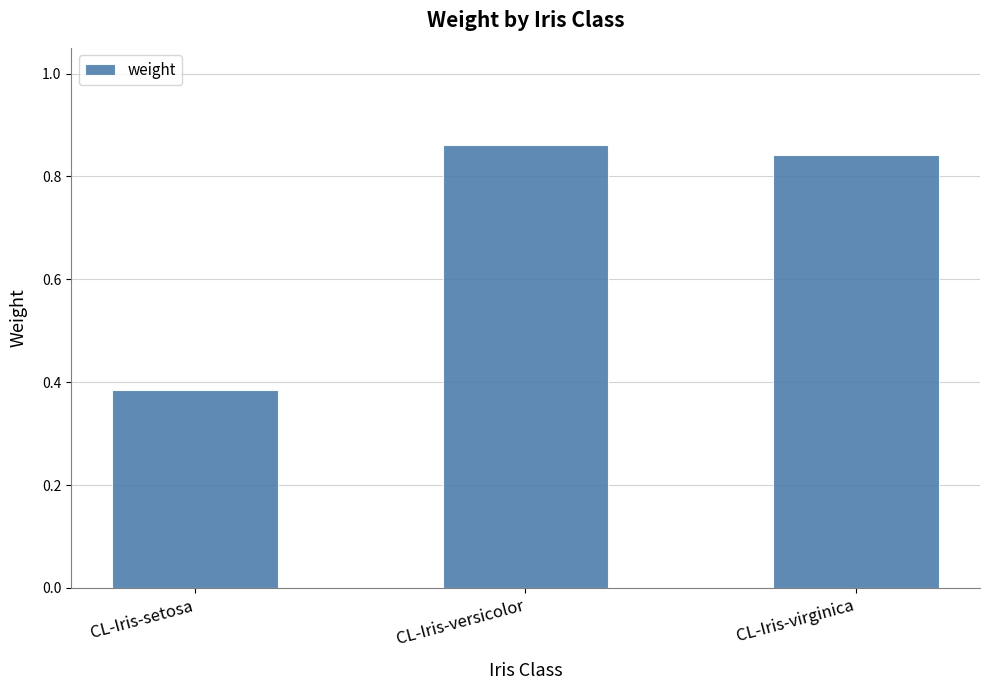

What is the sum of all values?

2.1